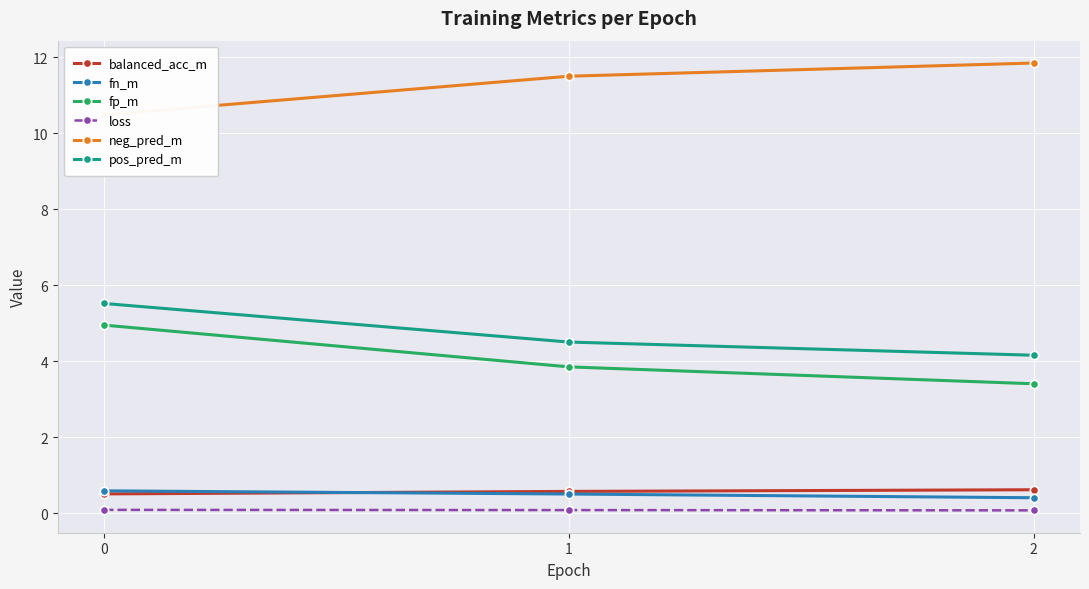

Between 0 and 1, which is larger?

1